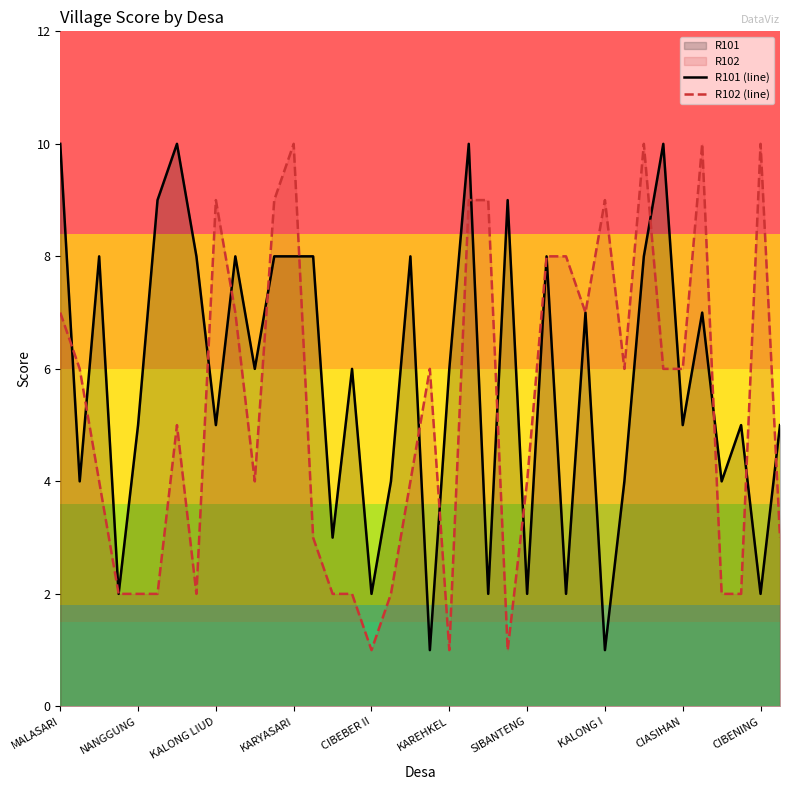

True or false: R101 (line) has more than 2 points higher than both neighbors.

True